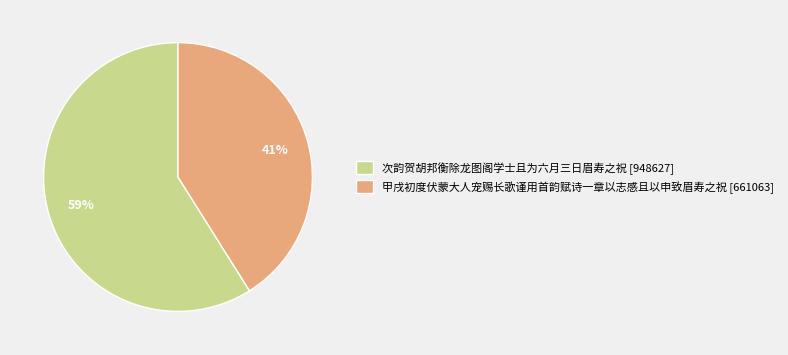

What is the largest slice in the pie chart?

次韵贺胡邦衡除龙图阁学士且为六月三日眉寿之祝